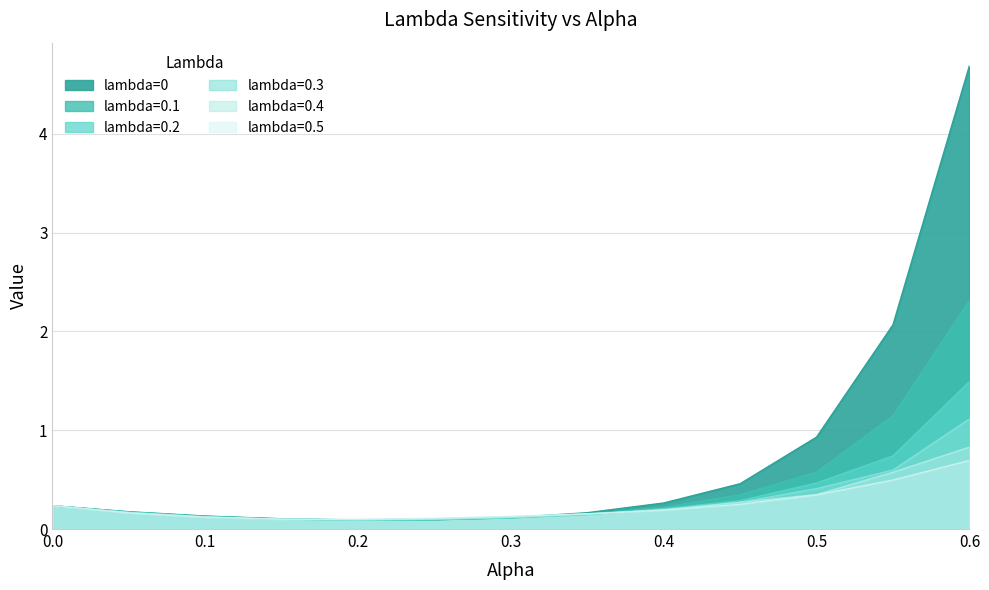

Reading right to left, transcribe all the data shown in this chart.

lambda=0: 4.7	2.1	0.9	0.5	0.3	0.2	0.1	0.1	0.1	0.1	0.1	0.2	0.2
lambda=0.1: 2.3	1.1	0.6	0.3	0.2	0.2	0.1	0.1	0.1	0.1	0.1	0.2	0.2
lambda=0.2: 1.5	0.7	0.5	0.3	0.2	0.1	0.1	0.1	0.1	0.1	0.1	0.2	0.2
lambda=0.3: 1.1	0.6	0.4	0.3	0.2	0.1	0.1	0.1	0.1	0.1	0.1	0.2	0.2
lambda=0.4: 0.8	0.6	0.3	0.3	0.2	0.2	0.1	0.1	0.1	0.1	0.1	0.2	0.2
lambda=0.5: 0.7	0.5	0.3	0.3	0.2	0.2	0.1	0.1	0.1	0.1	0.1	0.2	0.2